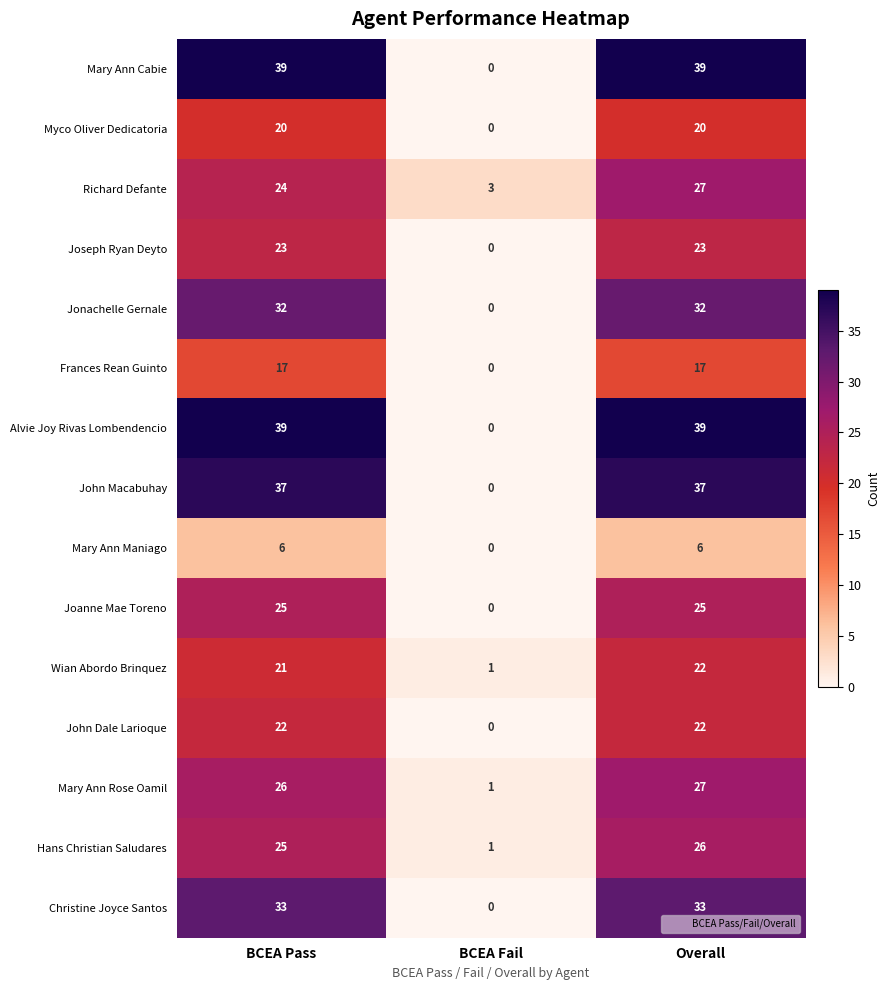

At which label is Frances Rean Guinto closest to 8?

BCEA Fail